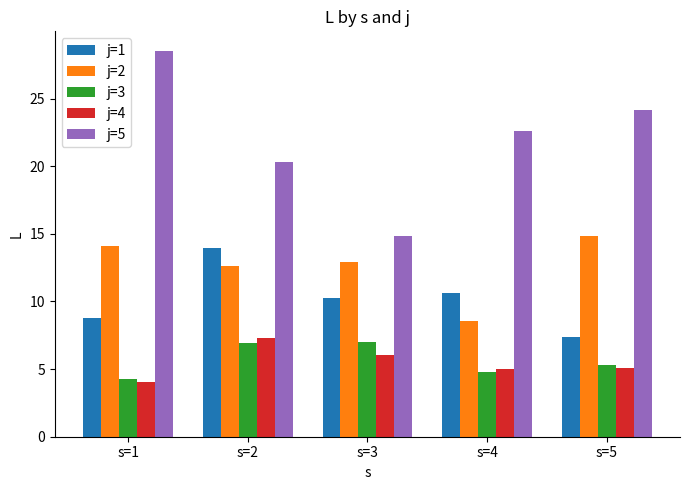

Which series changed the most between s=3 and s=4?

j=5